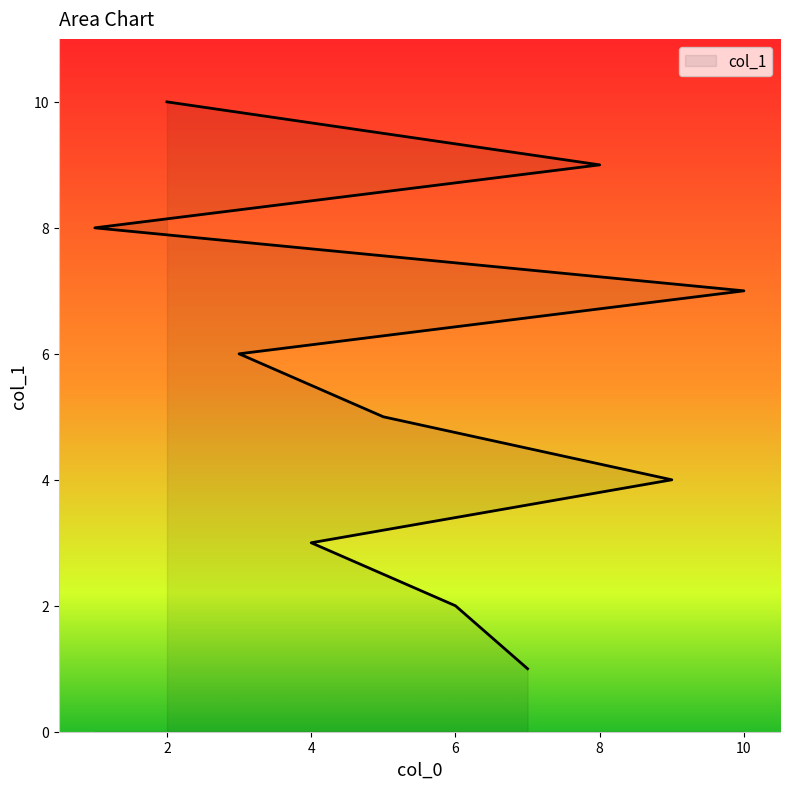

Reading left to right, transcribe all the data shown in this chart.

7=1	6=2	4=3	9=4	5=5	3=6	10=7	1=8	8=9	2=10